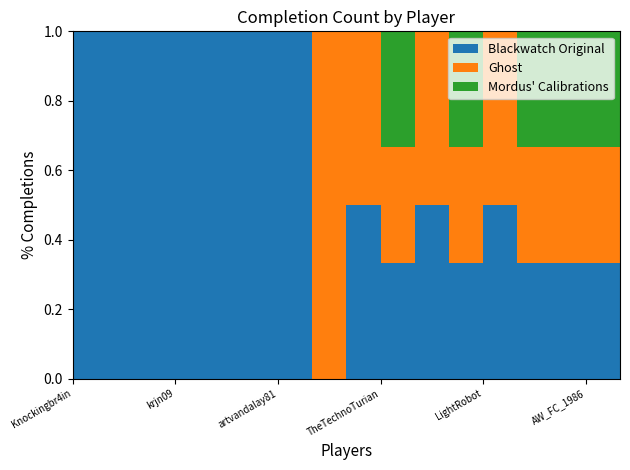

Reading left to right, extract all data points from this chart.

Blackwatch Original: 1	1	1	1	1	1	1	0	1	1	1	1	1	1	1	1	1
Ghost: 0	0	0	0	0	0	0	1	1	1	1	1	1	1	1	1	1
Mordus Calibrations: 0	0	0	0	0	0	0	0	0	1	0	1	0	1	1	1	1